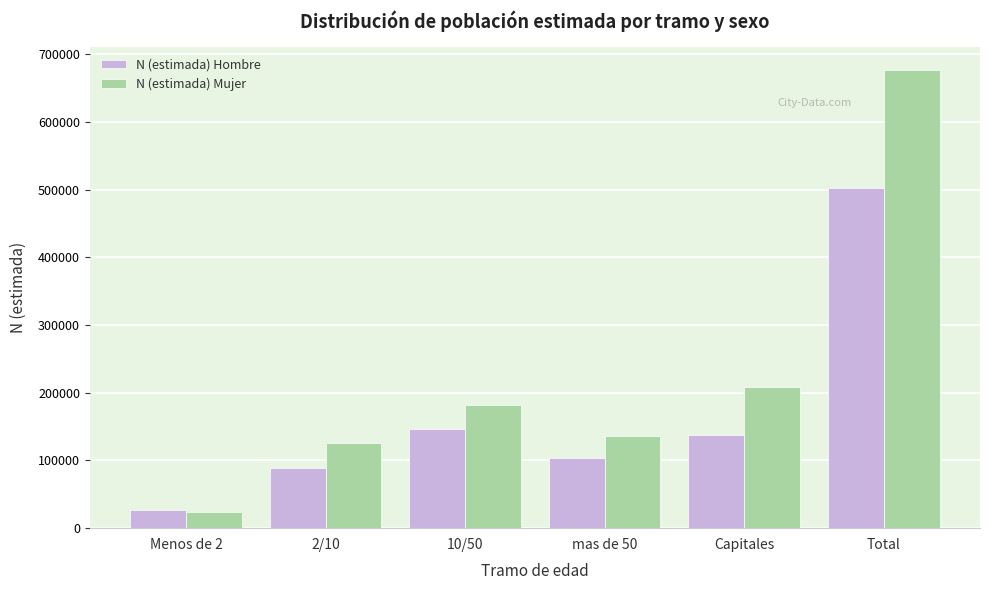

Reading left to right, transcribe all the data shown in this chart.

N (estimada) Hombre: 26374	88615	145889	104371	137217	502466
N (estimada) Mujer: 24325	125211	182680	135850	208777	676842